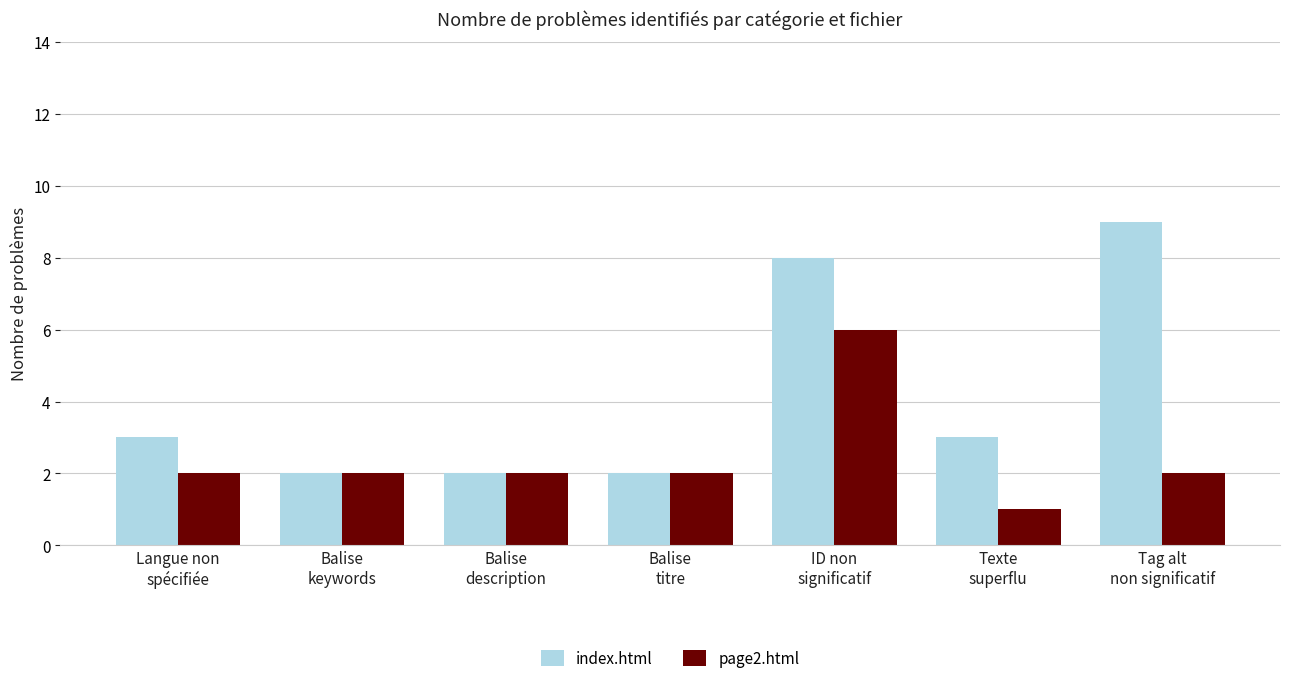

What is the difference between the maximum and minimum values in the index.html series?

7